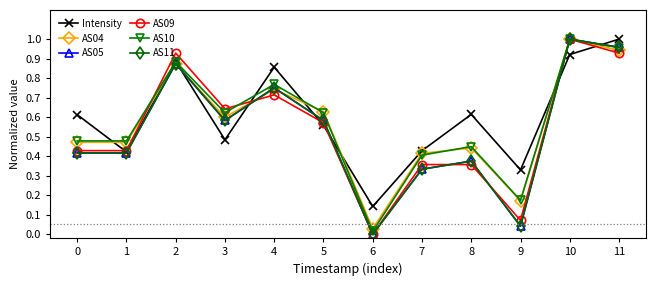

At which category is the sum across all series the highest?

10